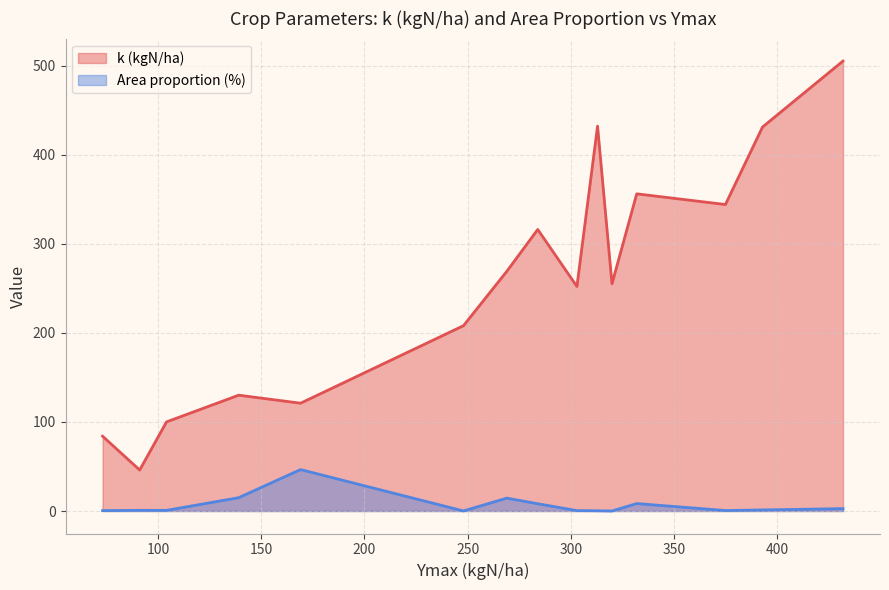

True or false: Area proportion (%) and k (kgN/ha) intersect in this chart.

False